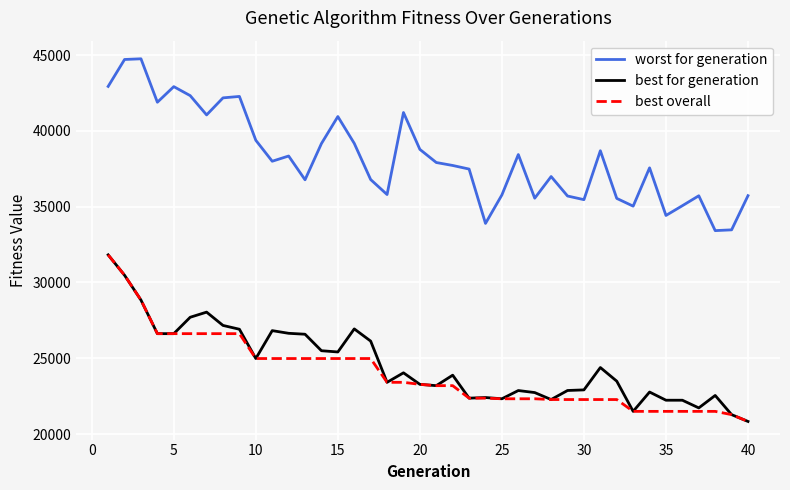

What is the highest value of the worst for generation series?

44751